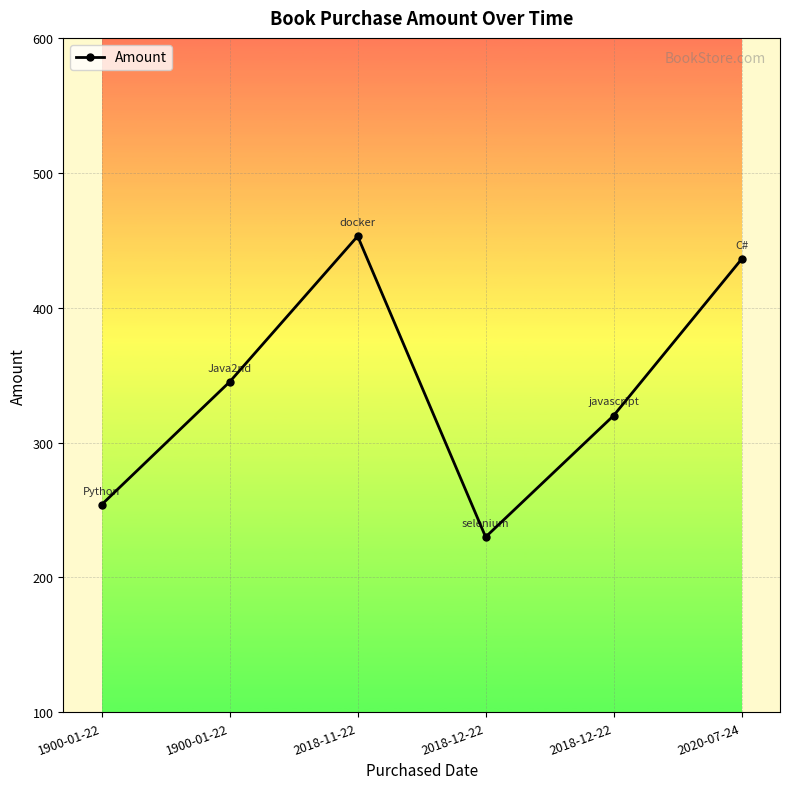

How many lines are shown in the chart?

1